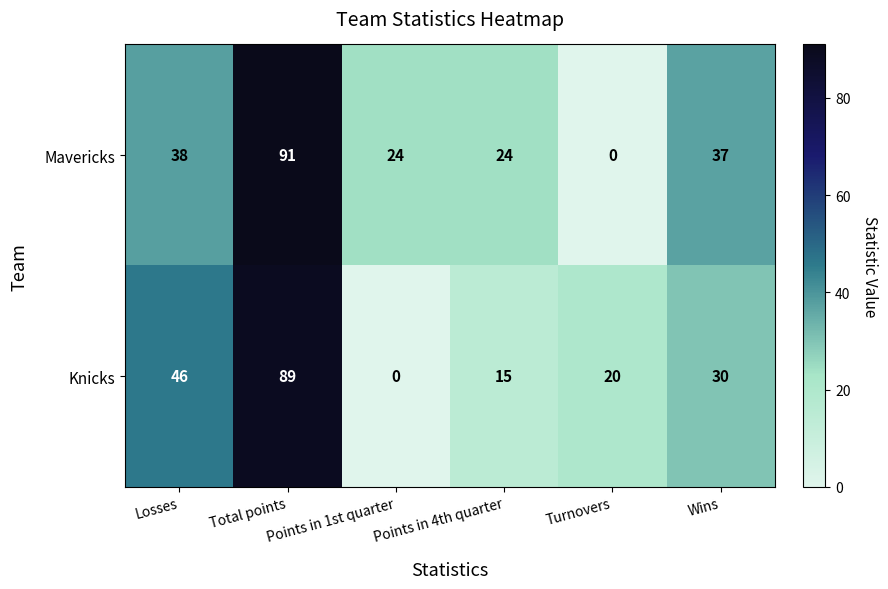

How many positive values does the Knicks series have?

5